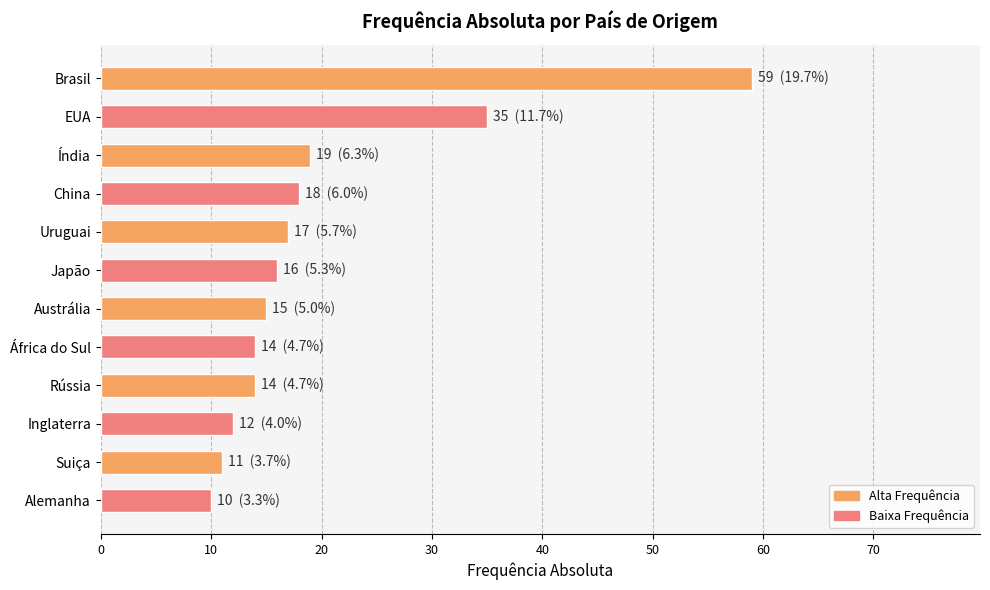

True or false: the data shows 59 at Brasil.

True